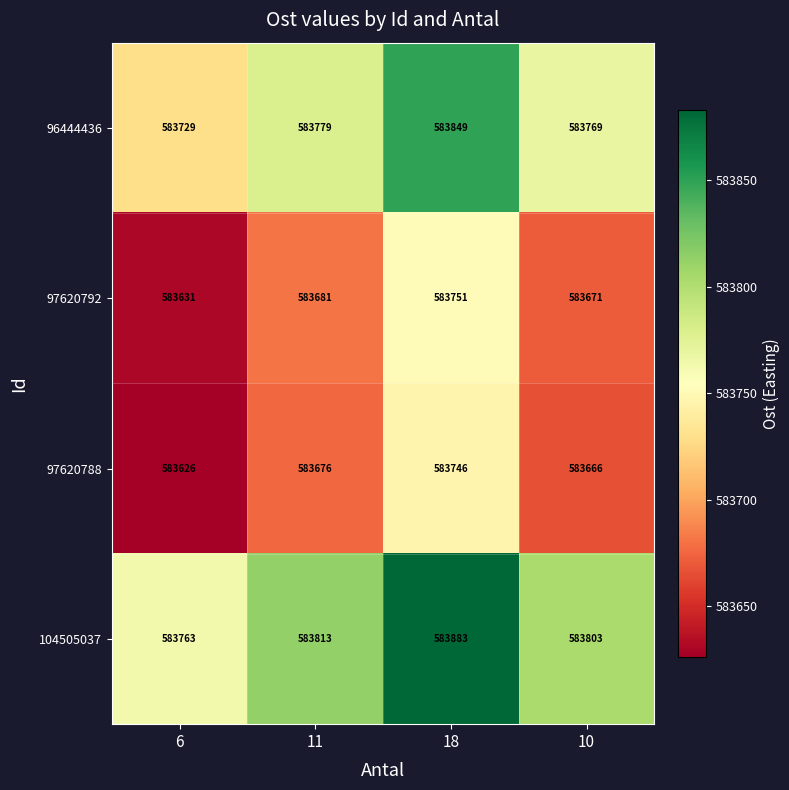

Reading right to left, list all the values displayed in this chart.

96444436: 583769	583849	583779	583729
97620792: 583671	583751	583681	583631
97620788: 583666	583746	583676	583626
104505037: 583803	583883	583813	583763